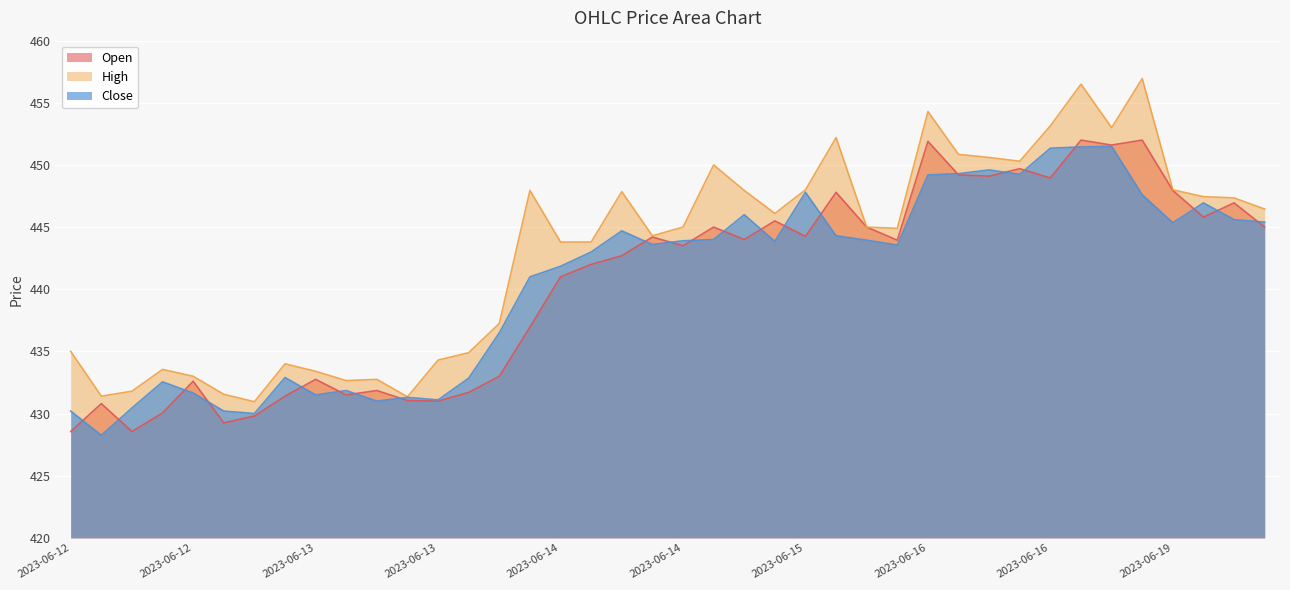

Reading left to right, transcribe all the data shown in this chart.

Open: 428.6	430.8	428.6	430.1	432.6	429.2	429.8	431.4	432.8	431.5	431.9	431.1	431.0	431.7	433.0	436.9	441.0	442.0	442.7	444.2	443.5	445.0	444.0	445.5	444.2	447.8	445.0	443.9	451.9	449.2	449.1	449.7	448.9	452.0	451.6	452.0	447.9	445.8	446.9	445.0
High: 435.0	431.4	431.8	433.6	433.0	431.6	430.9	434.0	433.4	432.6	432.8	431.4	434.3	434.9	437.2	447.9	443.8	443.8	447.9	444.3	445.0	450.0	447.9	446.1	448.0	452.2	445.0	444.9	454.3	450.9	450.6	450.3	453.1	456.5	453.0	456.9	448.0	447.4	447.4	446.4
Close: 430.2	428.2	430.4	432.6	431.6	430.2	430.0	432.9	431.5	431.9	431.0	431.3	431.1	432.9	436.5	441.0	441.9	443.0	444.7	443.6	443.9	444.0	446.0	443.9	447.8	444.3	443.9	443.6	449.2	449.3	449.6	449.2	451.4	451.4	451.5	447.6	445.4	446.9	445.6	445.4